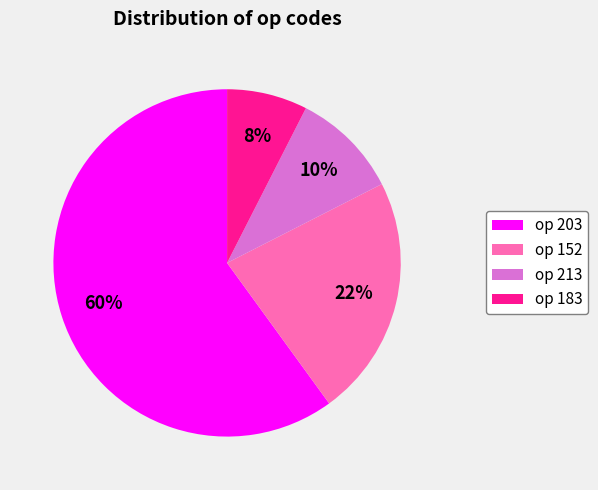

True or false: op 213 accounts for 17% of the total.

False